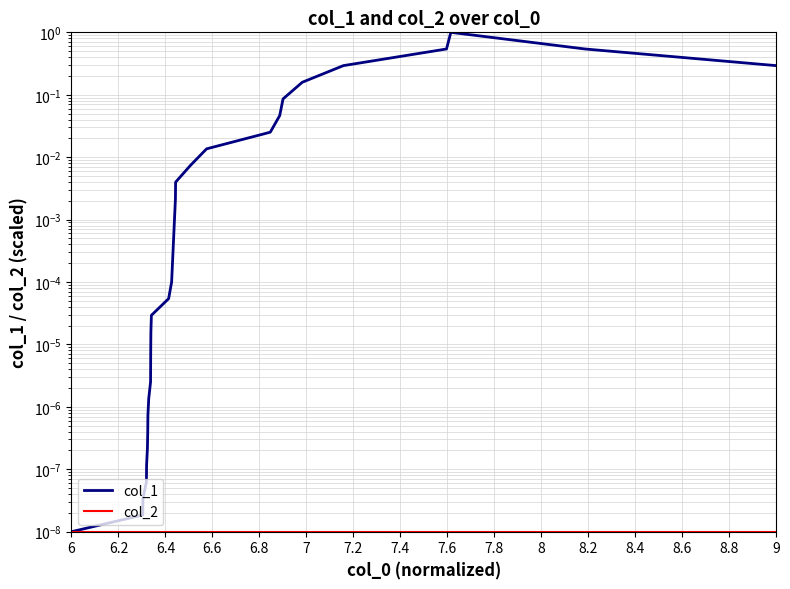

True or false: col_2 and col_1 cross at least once.

False